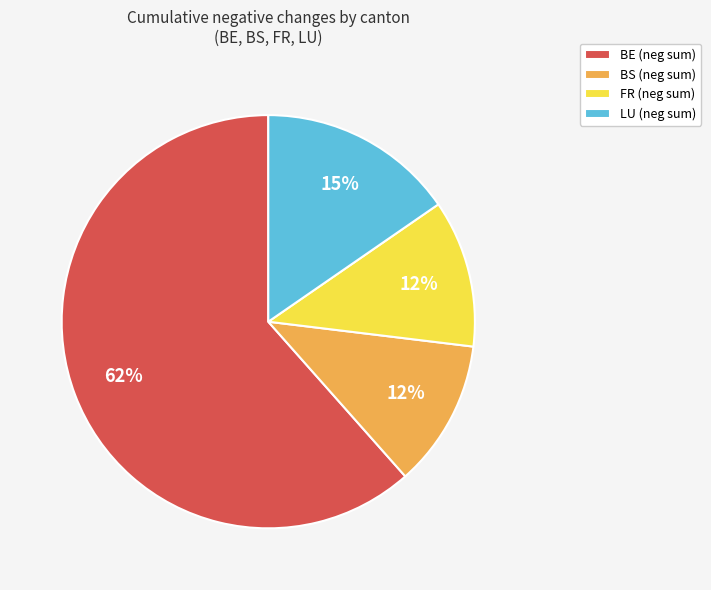

What is the largest slice in the pie chart?

BE (neg sum)